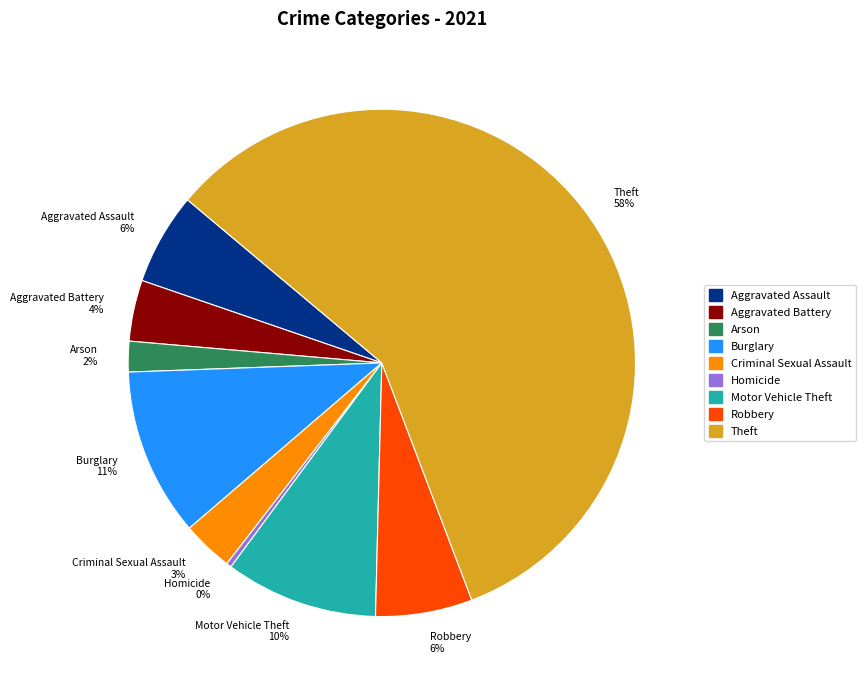

Does any single category account for the majority?

Yes